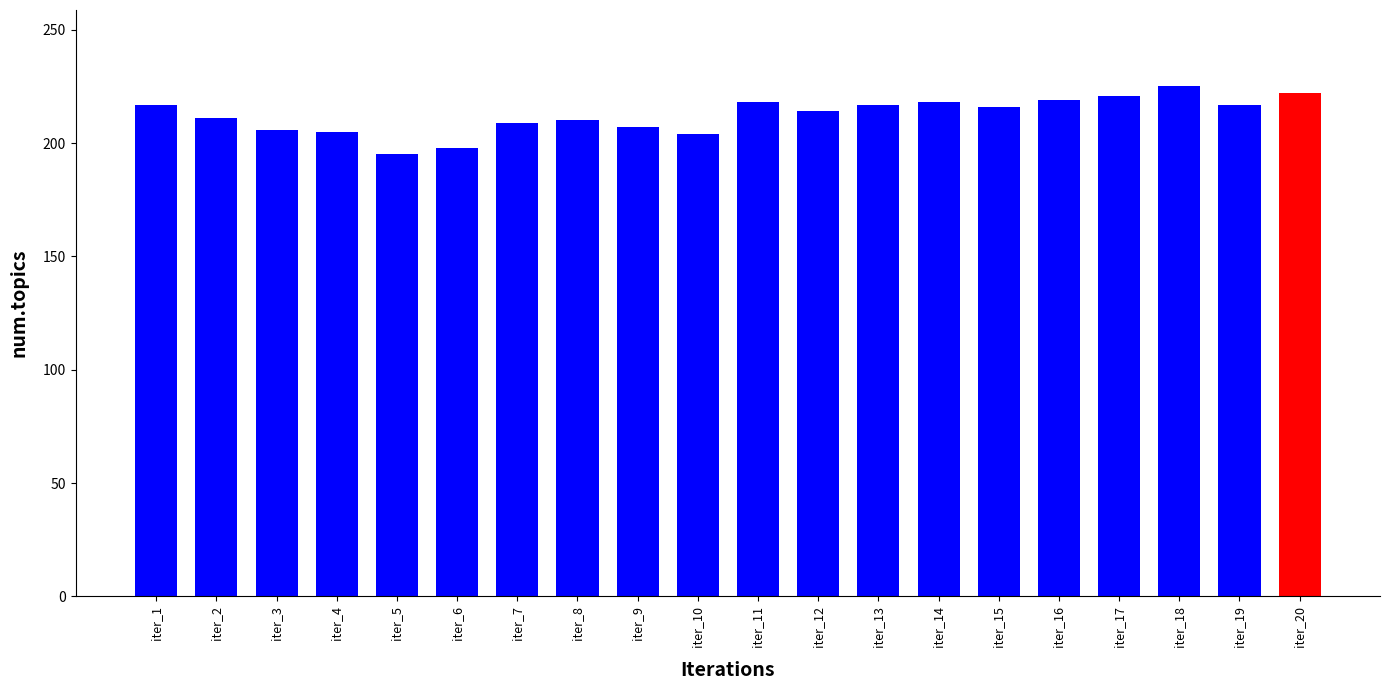

What is the average value?

212